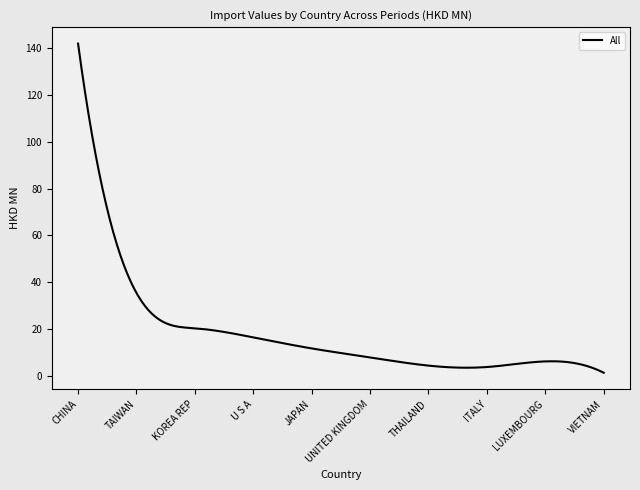

What is the greatest value displayed?

141.8